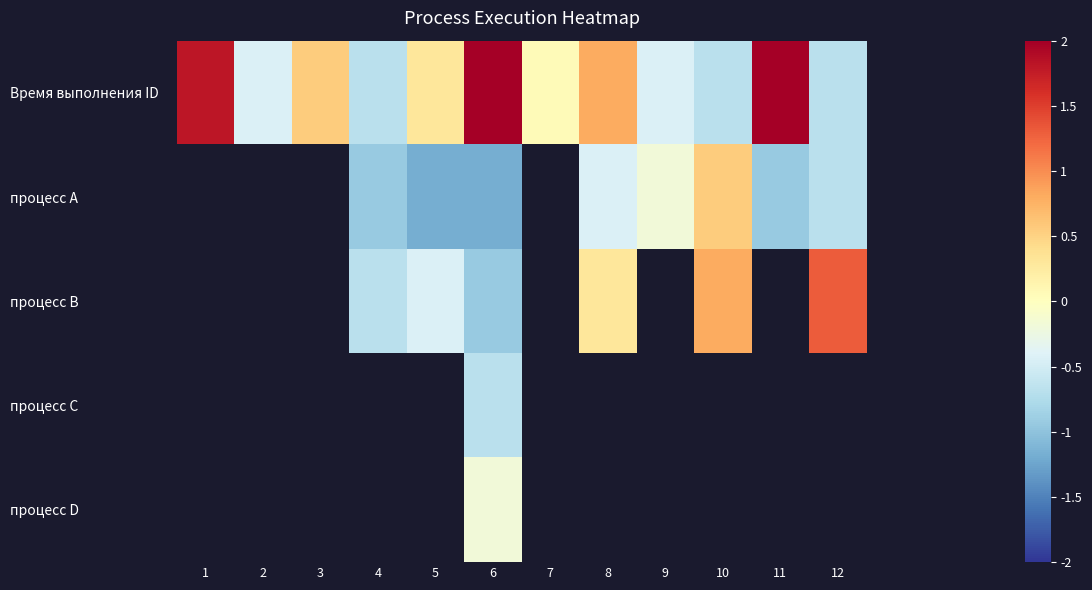

Is the value of процесс D at 4 greater than the value of процесс B at 8?

No